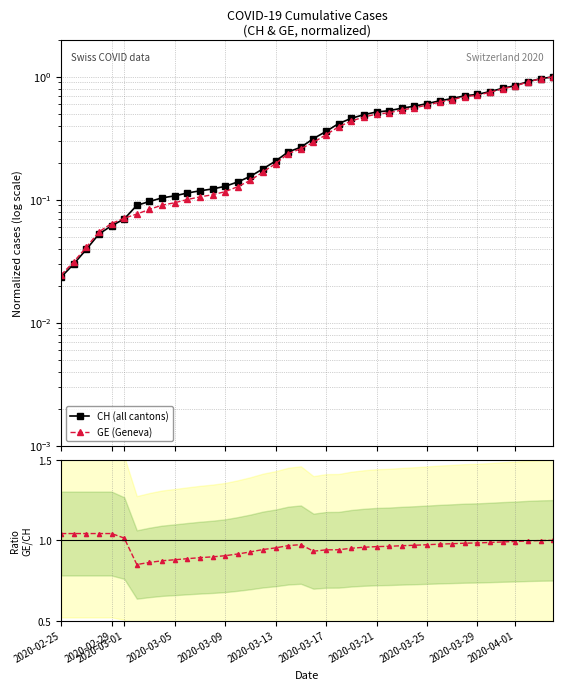

What is the average value of the GE / CH ratio series?

1.0